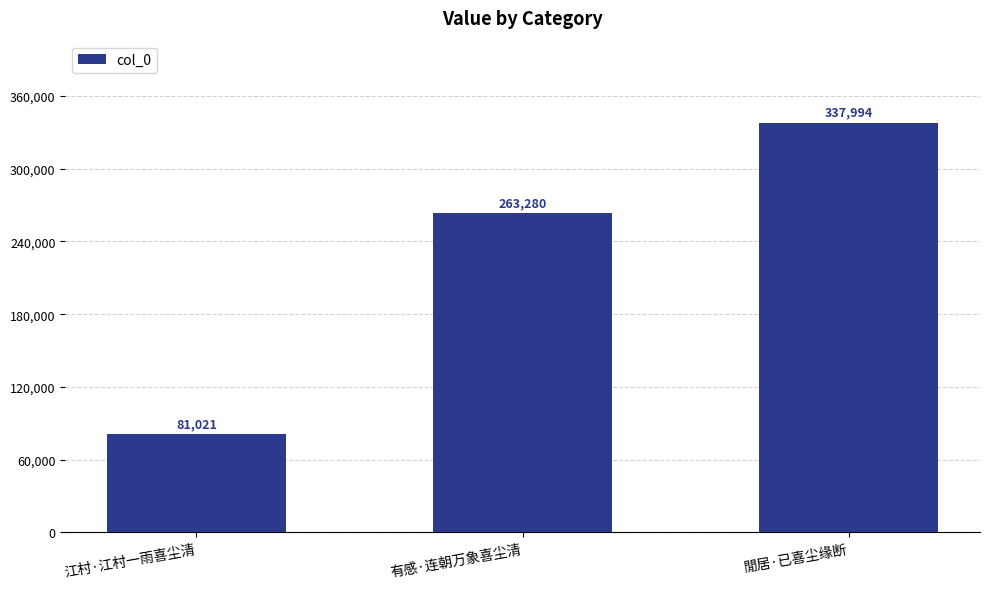

What is the change in value from 有感·连朝万象喜尘清 to 閒居·已喜尘缘断?

+74714